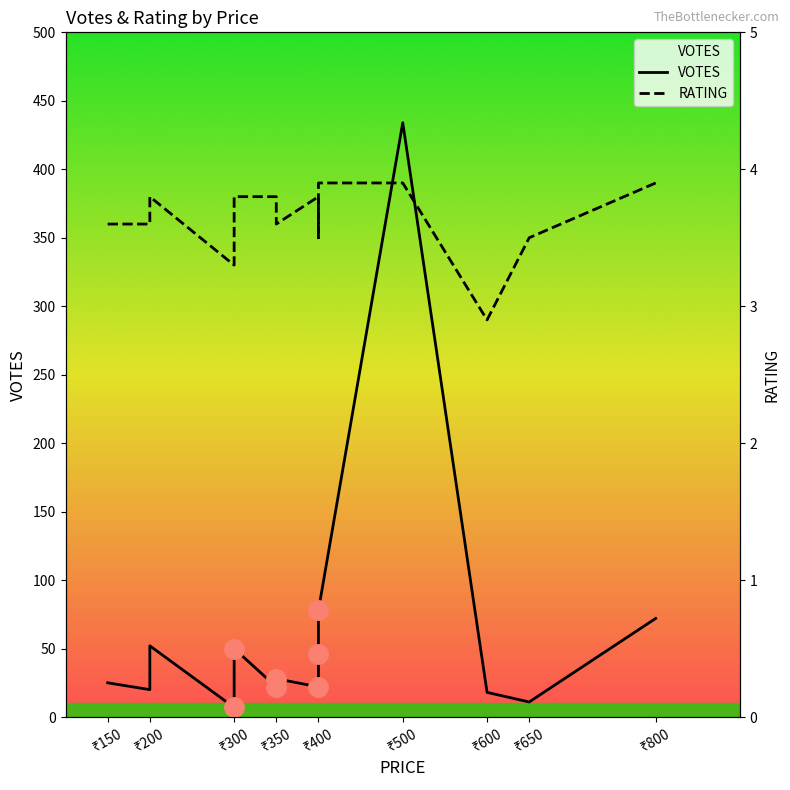

At which category does the chart reach its minimum across all series?

₹300